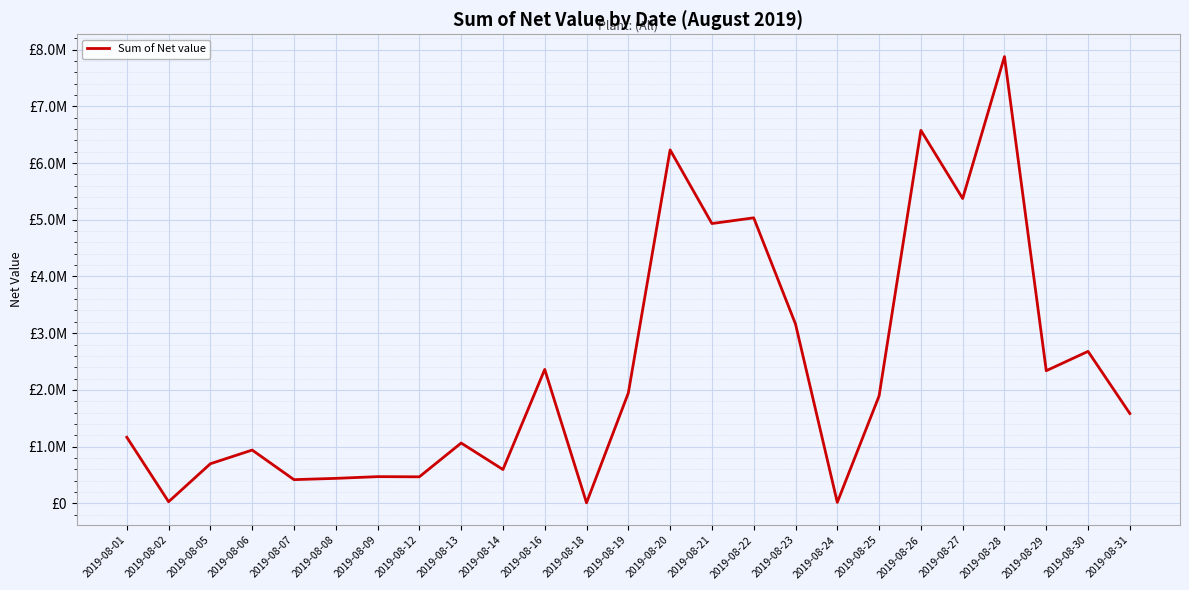

Is this an area chart (filled region under the line)?

No